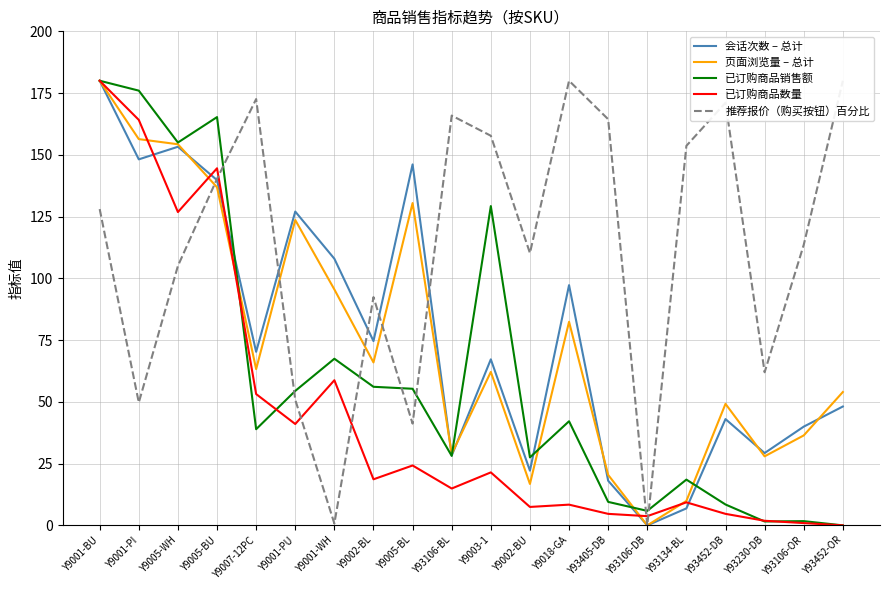

Which label corresponds to the smallest value in the chart?

Y93106-DB